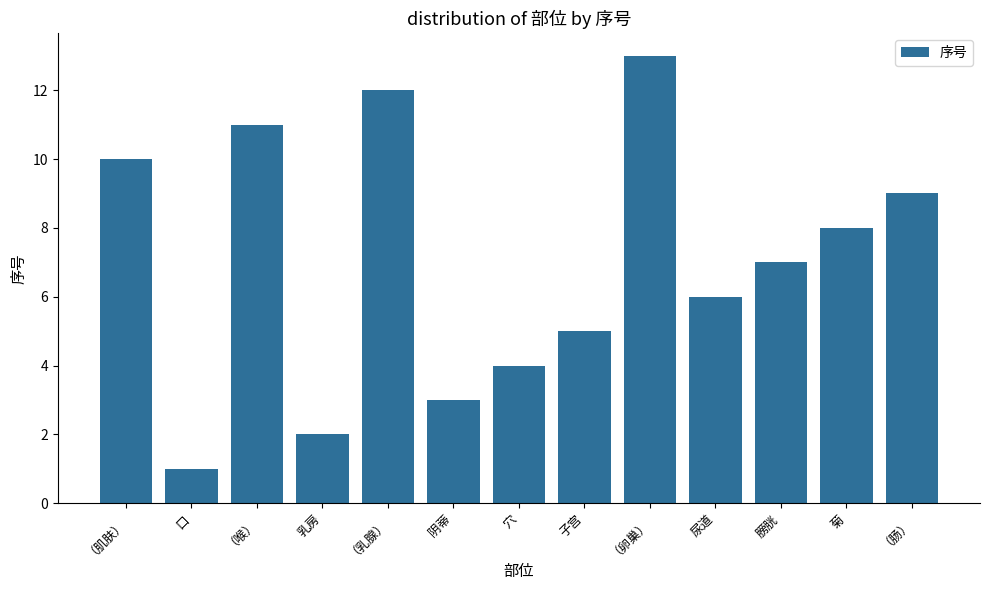

What is the ratio of the value at 尿道 to the value at 子宫?

1.2